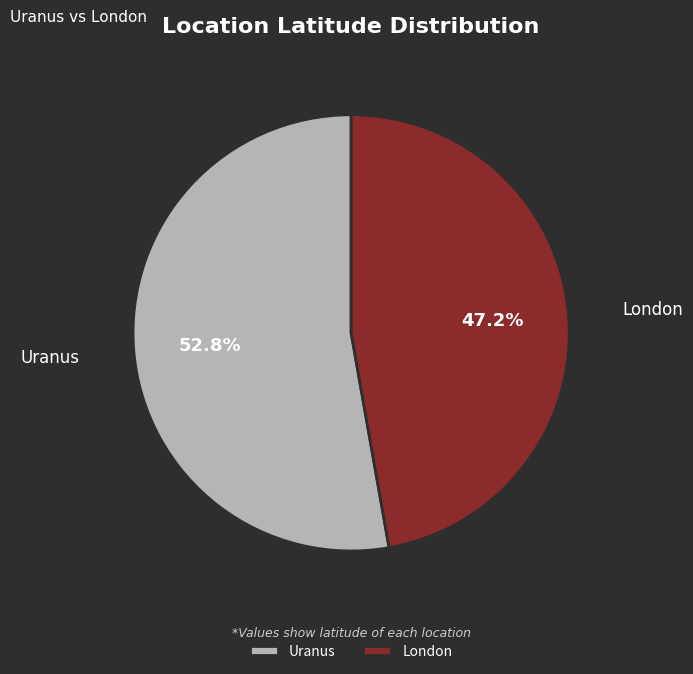

Is there a majority slice in this chart?

Yes